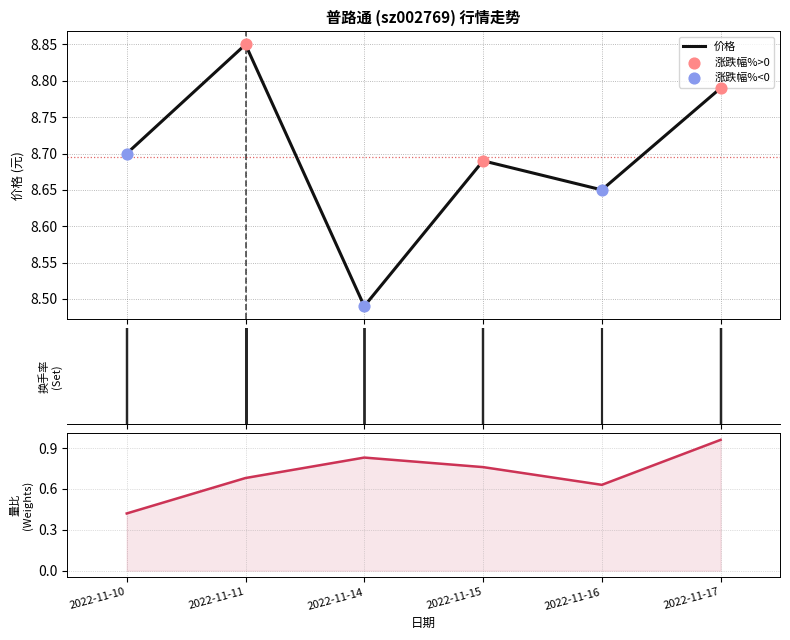

At how many categories does at least one series exceed 8?

6